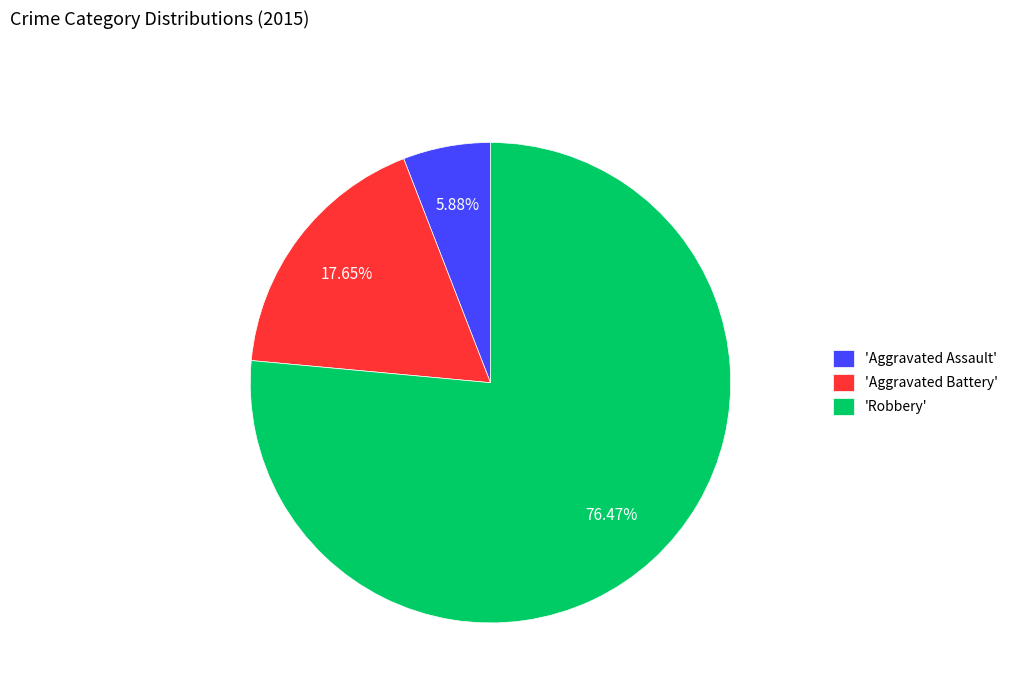

What is the smallest slice in the pie chart?

'Aggravated Assault'